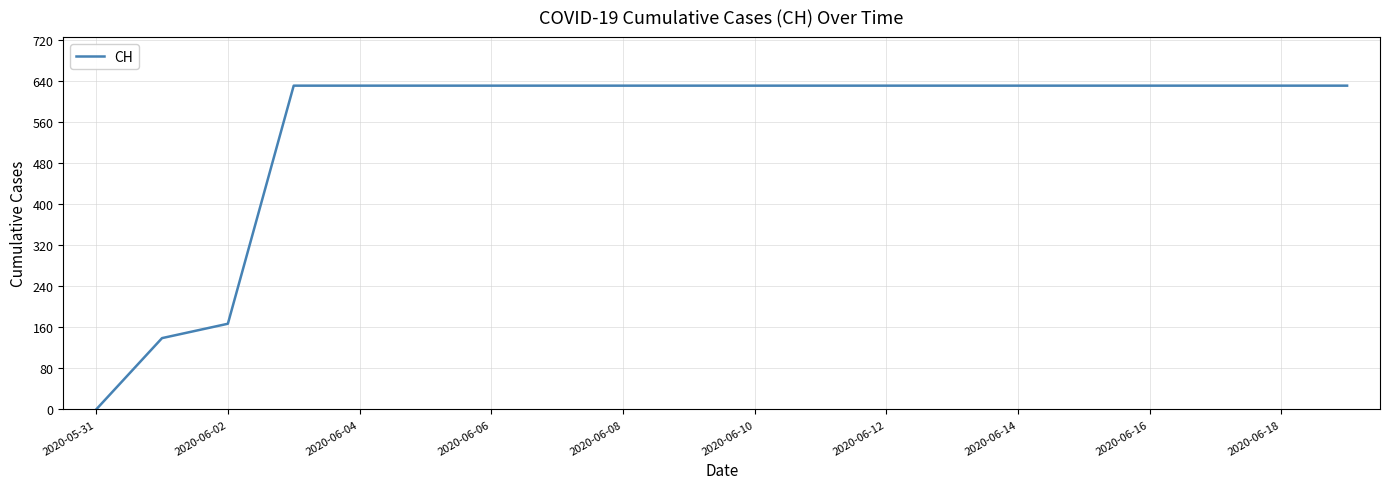

Does the chart have visible grid lines?

Yes